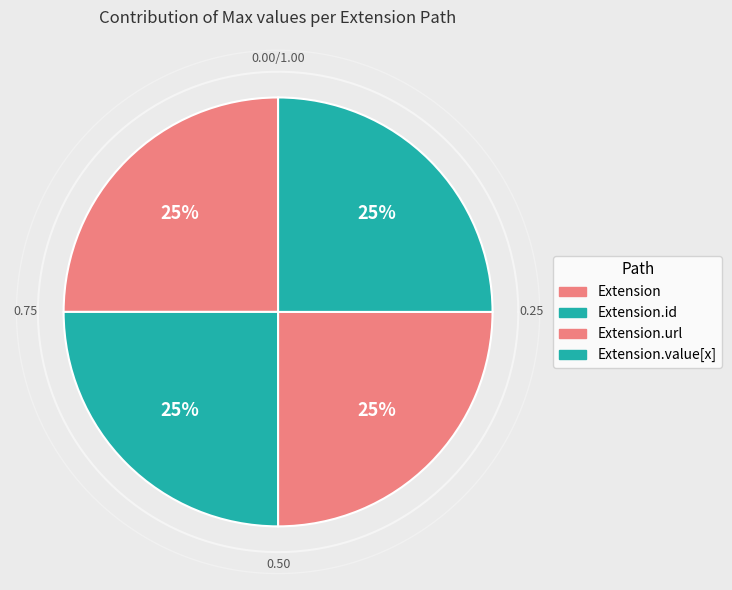

Which slice is the largest?

Extension